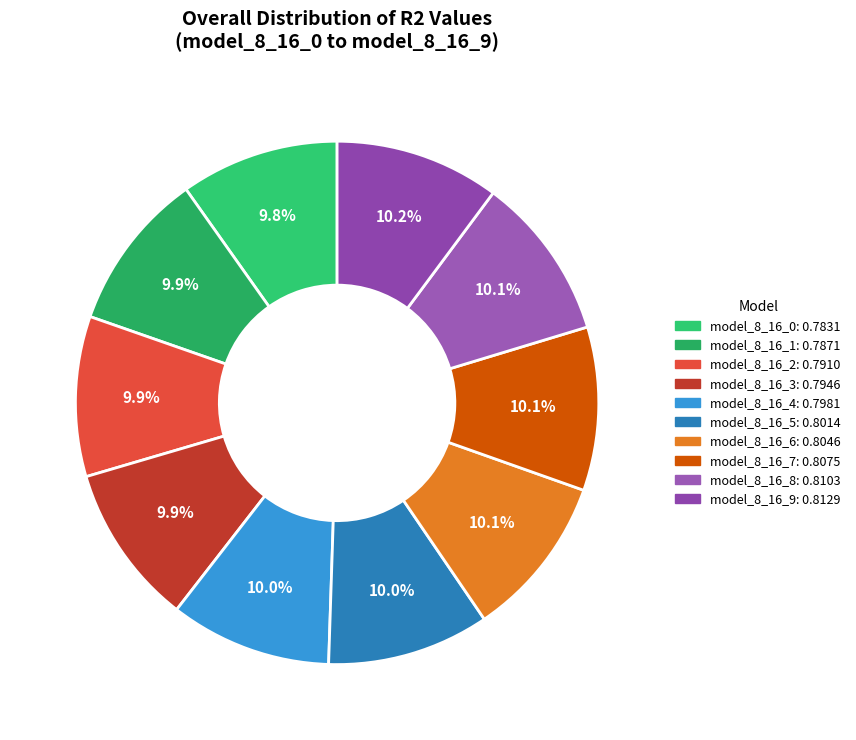

How many slices are in this pie chart?

10